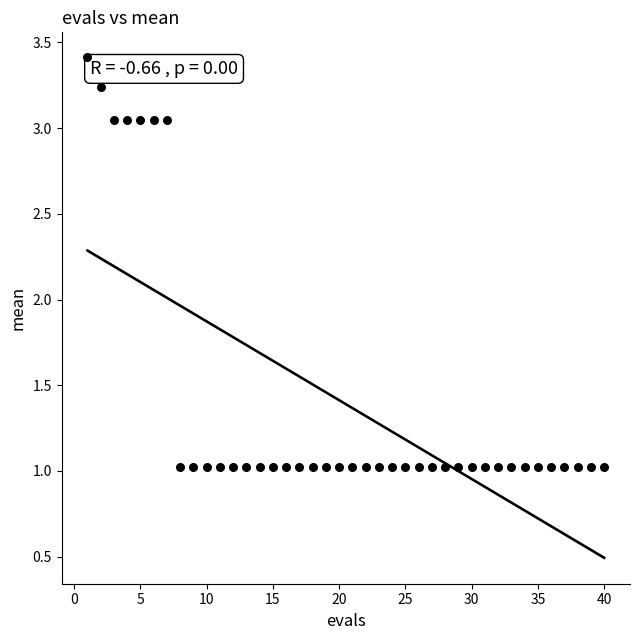

What is the range of Y values (max minus min)?

2.4